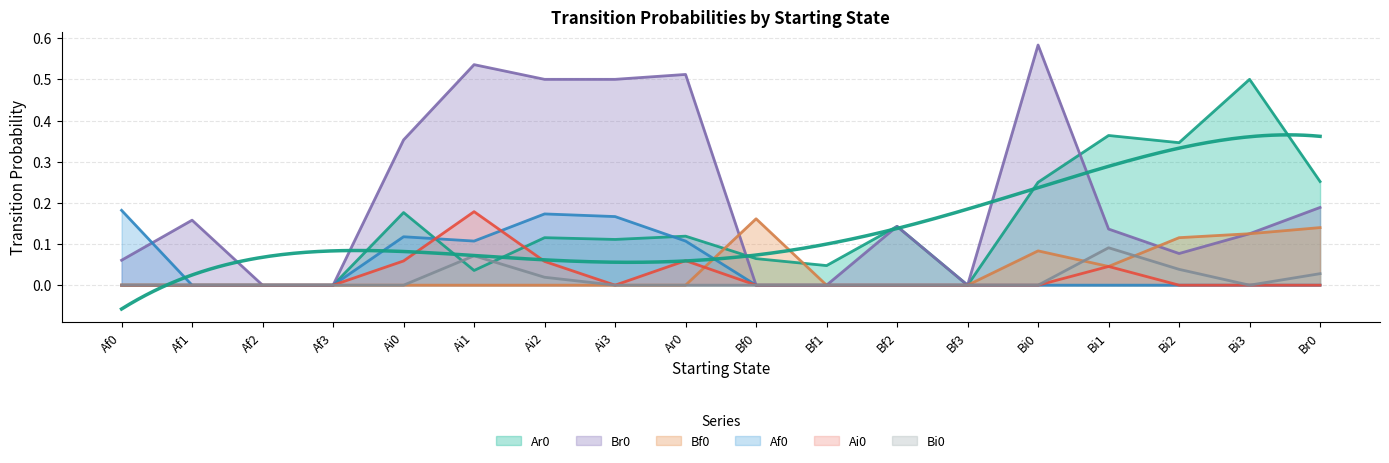

How many categories are shown in the chart?

18